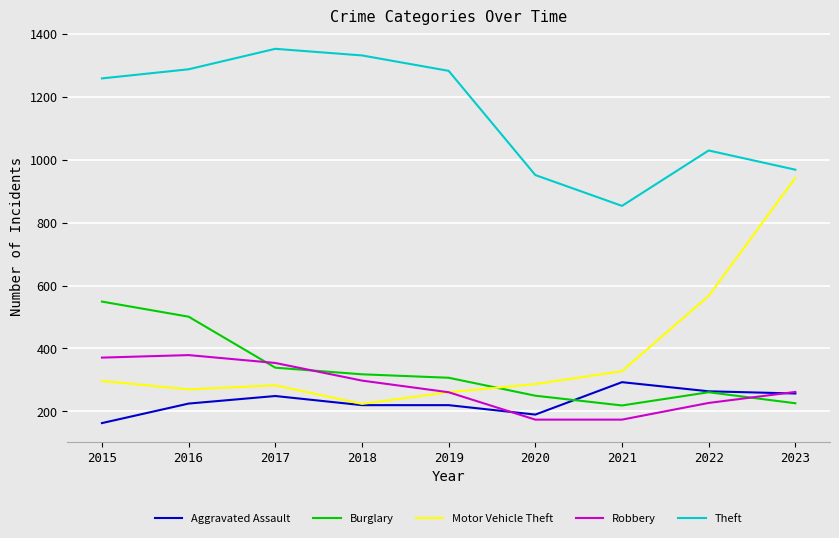

Rank the series at 2015 from lowest to highest value.

Aggravated Assault, Motor Vehicle Theft, Robbery, Burglary, Theft